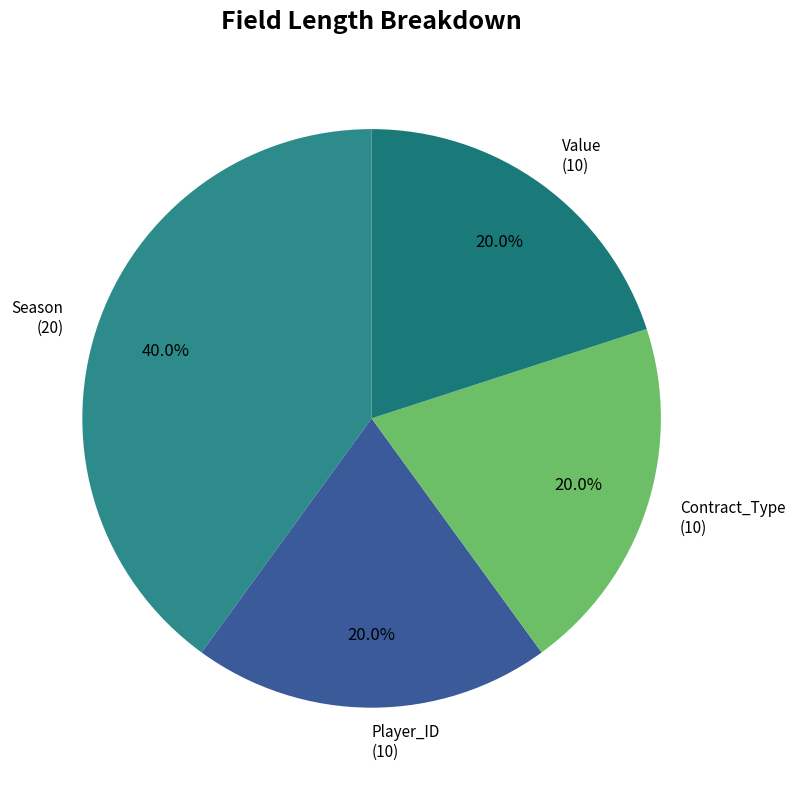

The Season slice represents 52% of the pie. True or false?

False